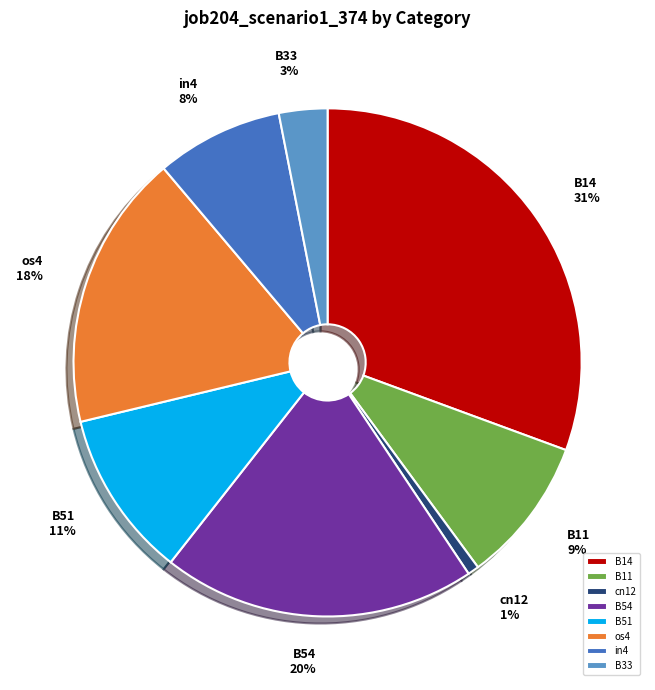

To the nearest percent, what is the difference between the largest and smallest slice percentages?

30%